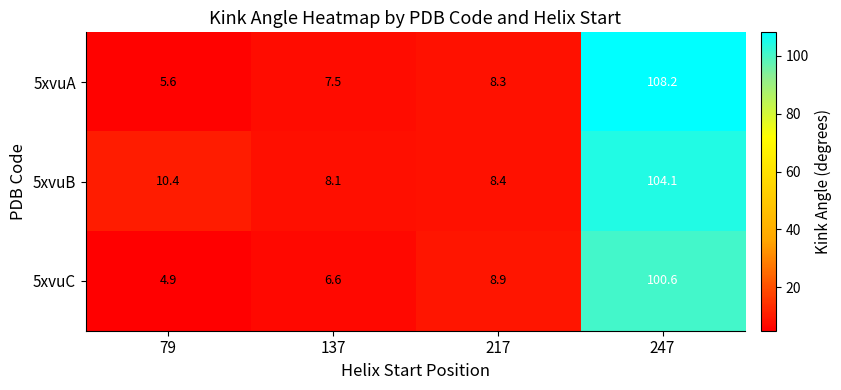

What is the minimum value shown in the chart?

4.9